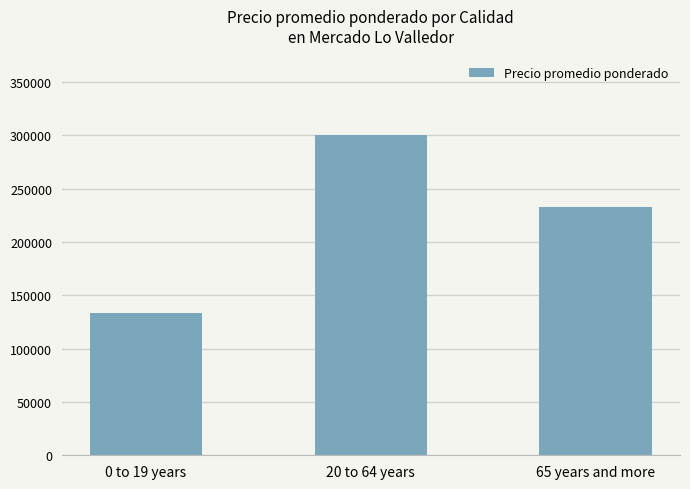

What is the difference between the maximum and minimum values?

166667